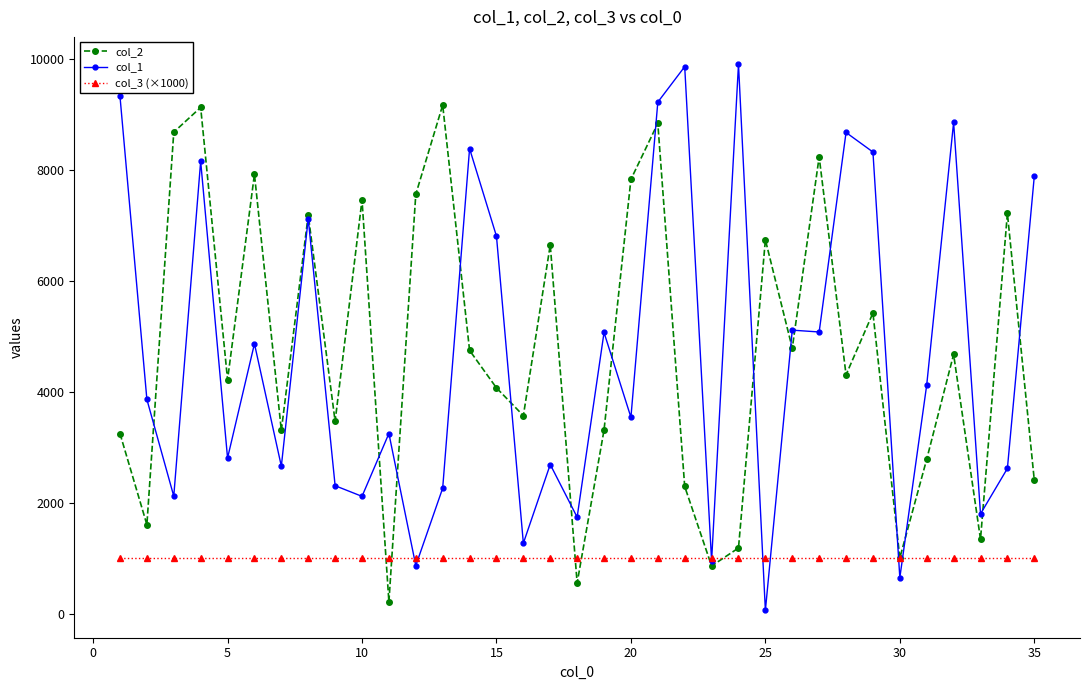

Rank the series by their maximum value, from highest to lowest.

col_1, col_2, col_3 (×1000)